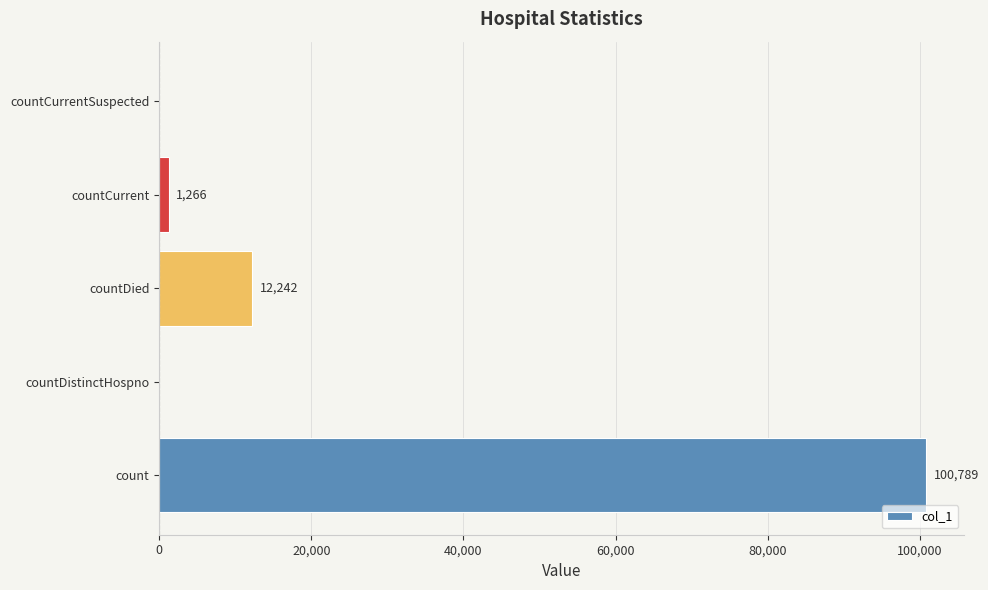

Reading bottom to top, transcribe all the data shown in this chart.

count=100789	countDistinctHospno=0	countDied=12242	countCurrent=1266	countCurrentSuspected=0